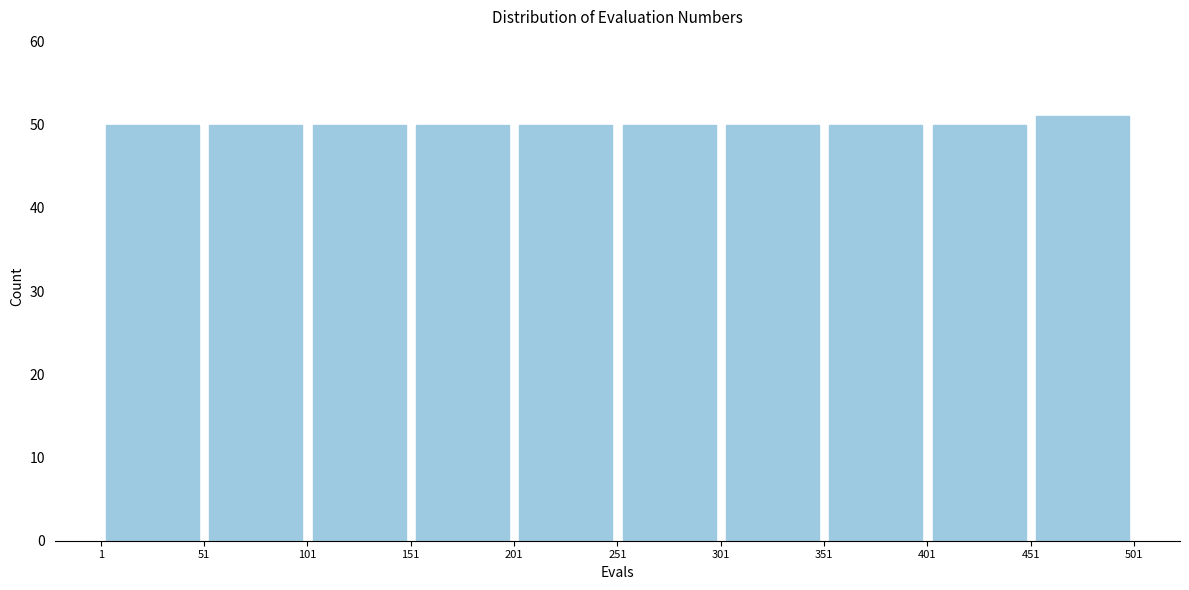

What is the height of the bar covering 101 to 151 on the x-axis? The values are not printed on the chart, so give them approximately, as read against the axis.

50